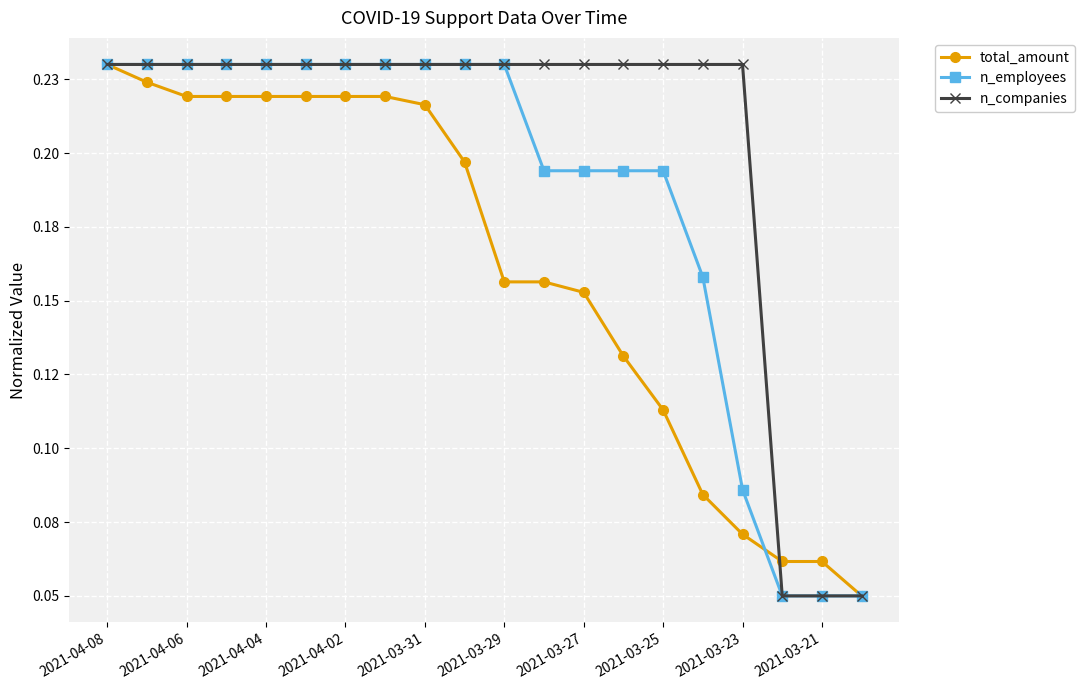

At which label does n_companies reach its peak?

2021-04-08